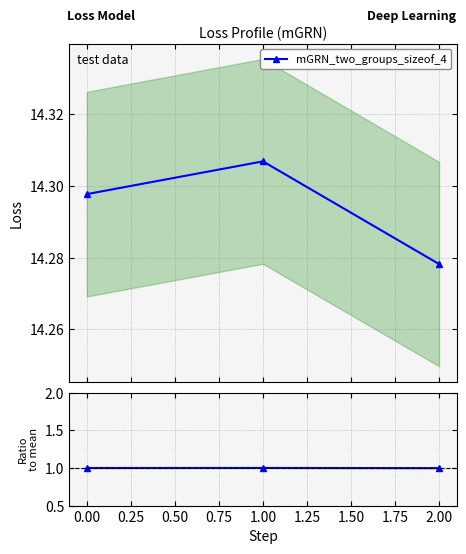

What is the smallest value displayed?

1.0